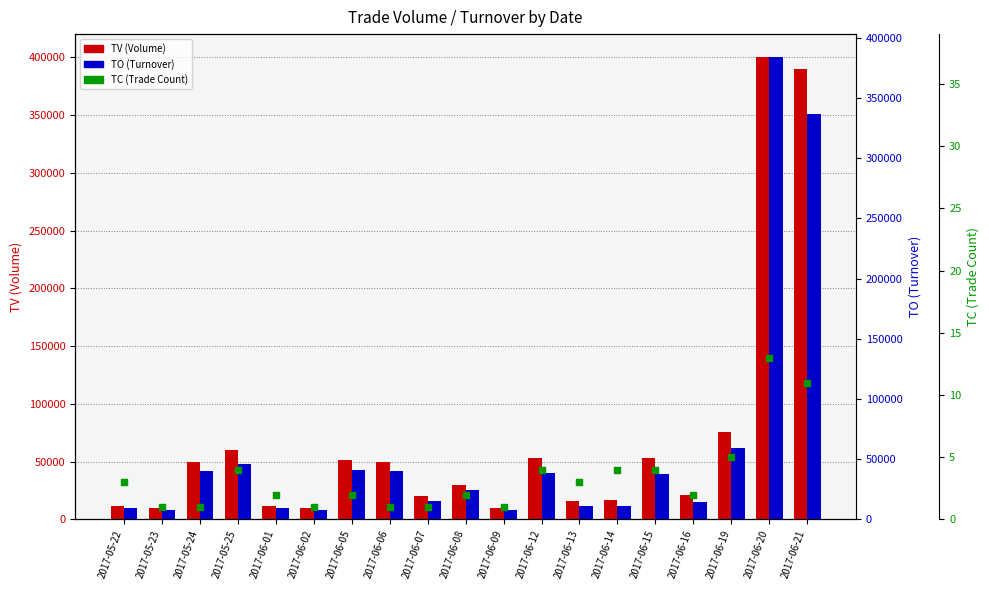

What are all the series names shown in the legend?

TV (Volume), TO (Turnover), TC (Trade Count)